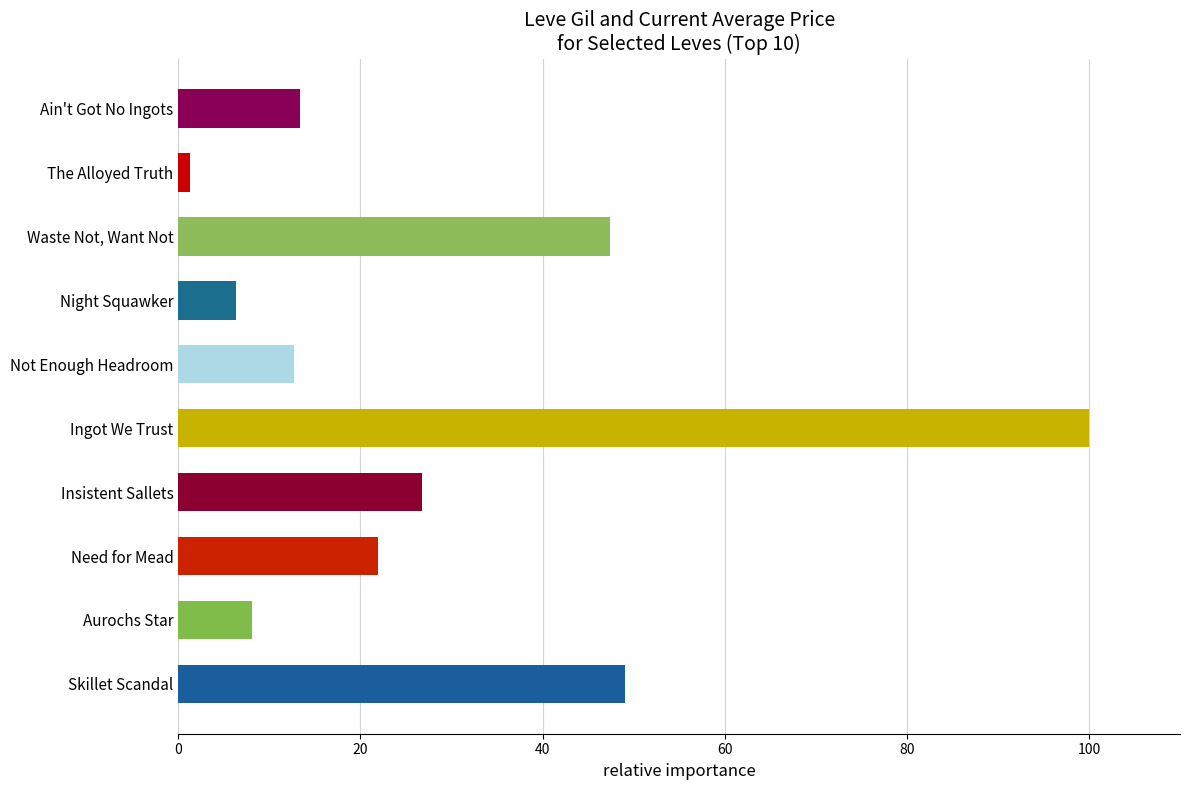

Reading top to bottom, list all the values displayed in this chart.

Ain't Got No Ingots=13.4	The Alloyed Truth=1.2	Waste Not, Want Not=47.4	Night Squawker=6.3	Not Enough Headroom=12.7	Ingot We Trust=100.0	Insistent Sallets=26.7	Need for Mead=21.9	Aurochs Star=8.1	Skillet Scandal=49.0